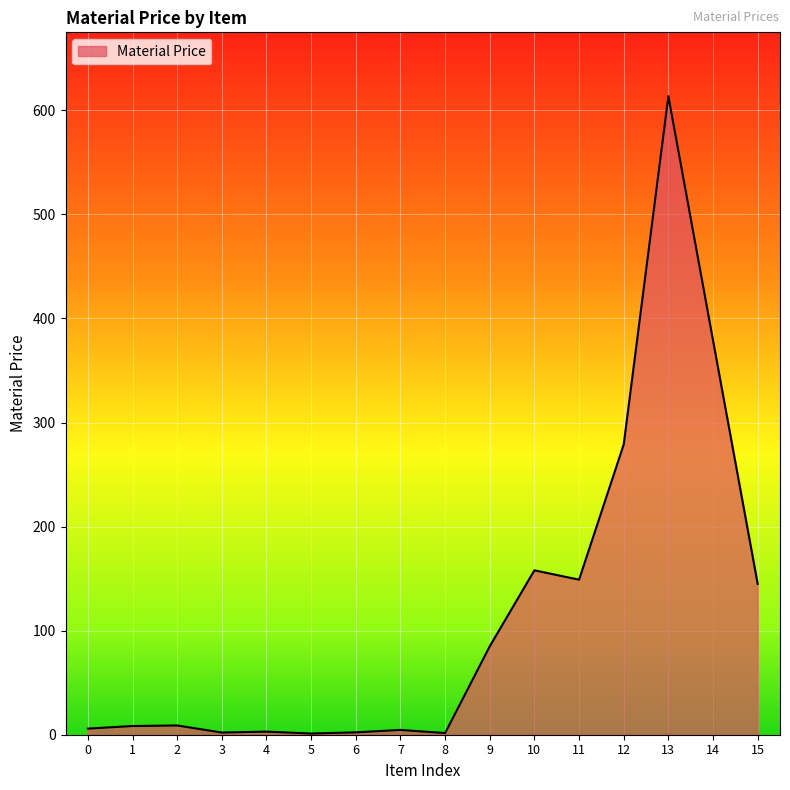

What is the maximum value shown in the chart?

613.6